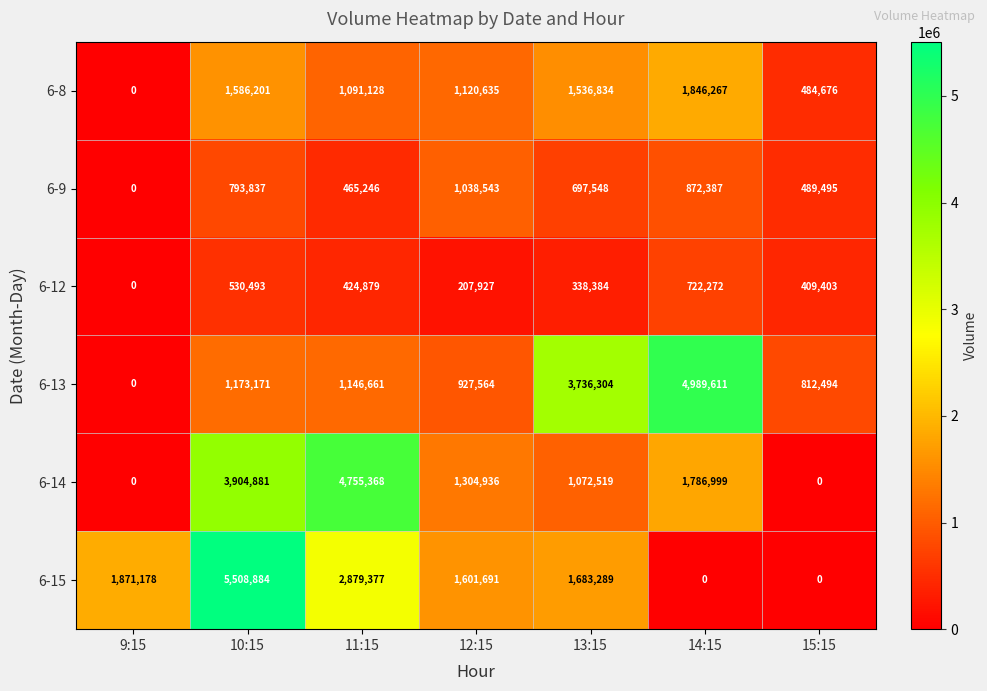

True or false: 6-12 has a value of 755901 at 10:15.

False